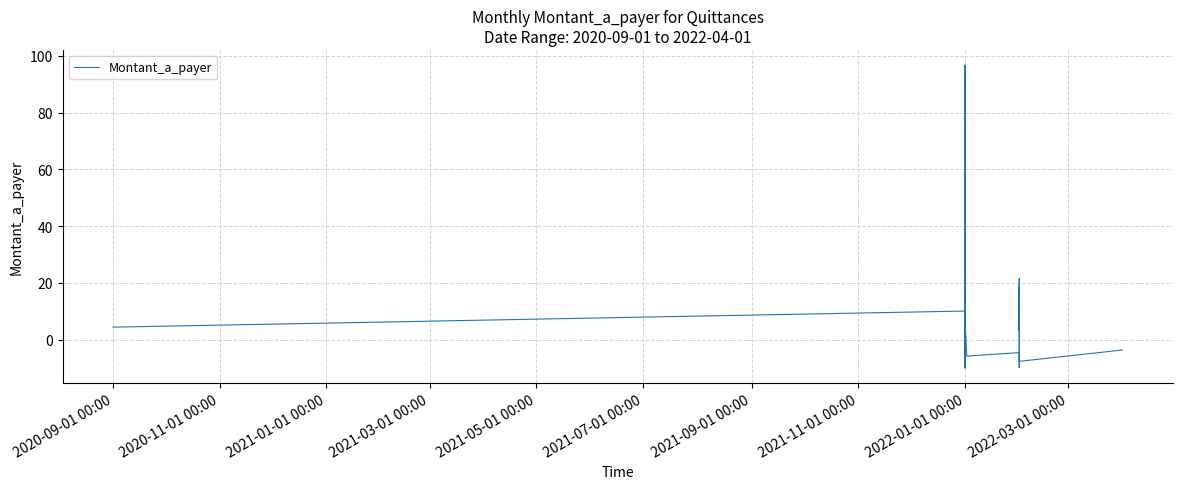

How many positive values are there?

13